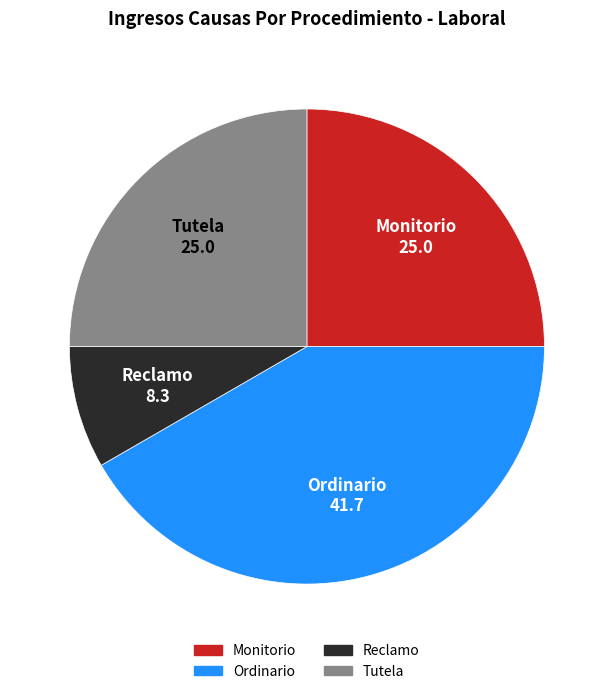

Which category has the smallest portion of the pie?

Reclamo